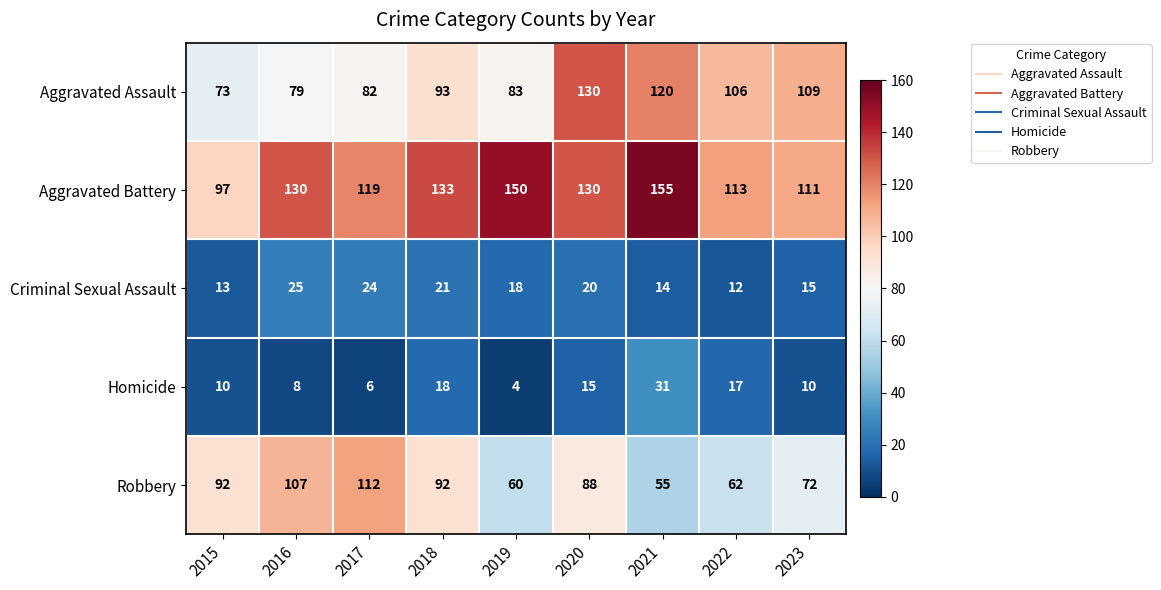

What is the difference between the maximum and minimum values in the Homicide series?

27